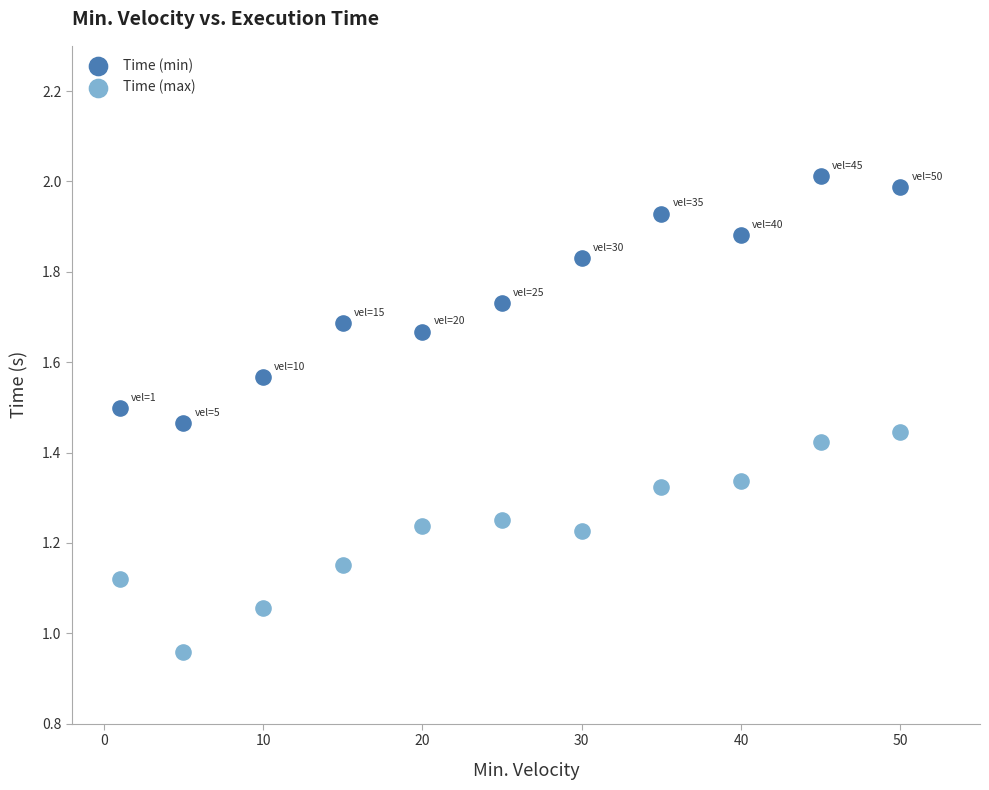

Across all data points, what is the range of X values (max minus min)?

49.0